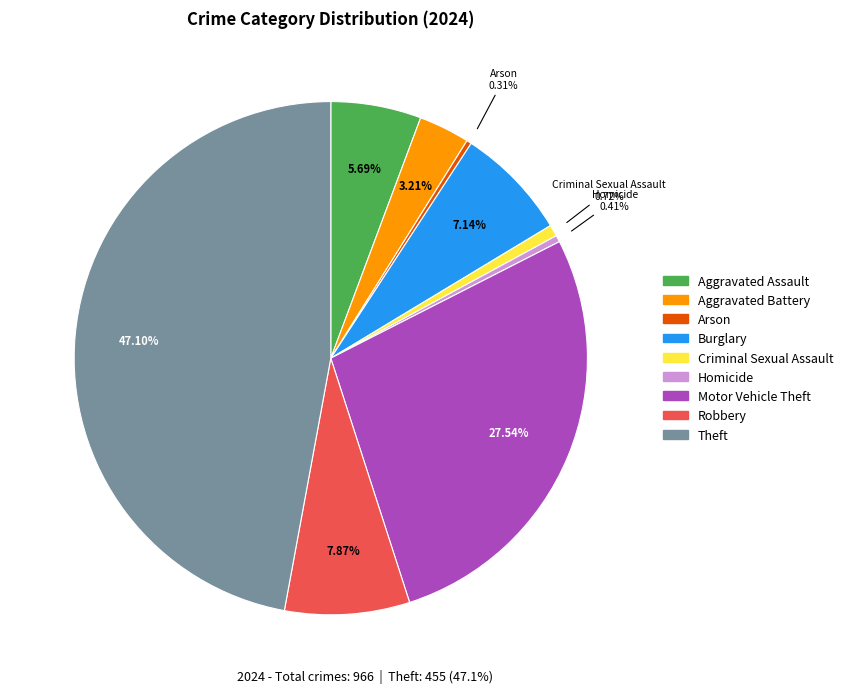

Between Motor Vehicle Theft and Arson, which is larger?

Motor Vehicle Theft